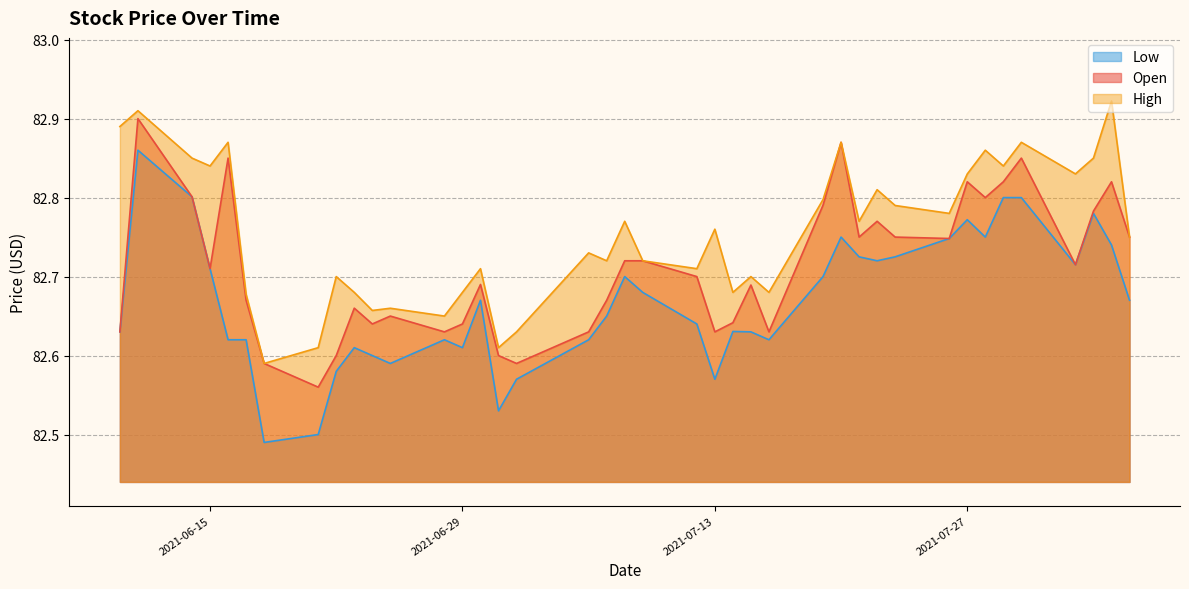

What is the total value across all series at 2021-08-05?

248.2